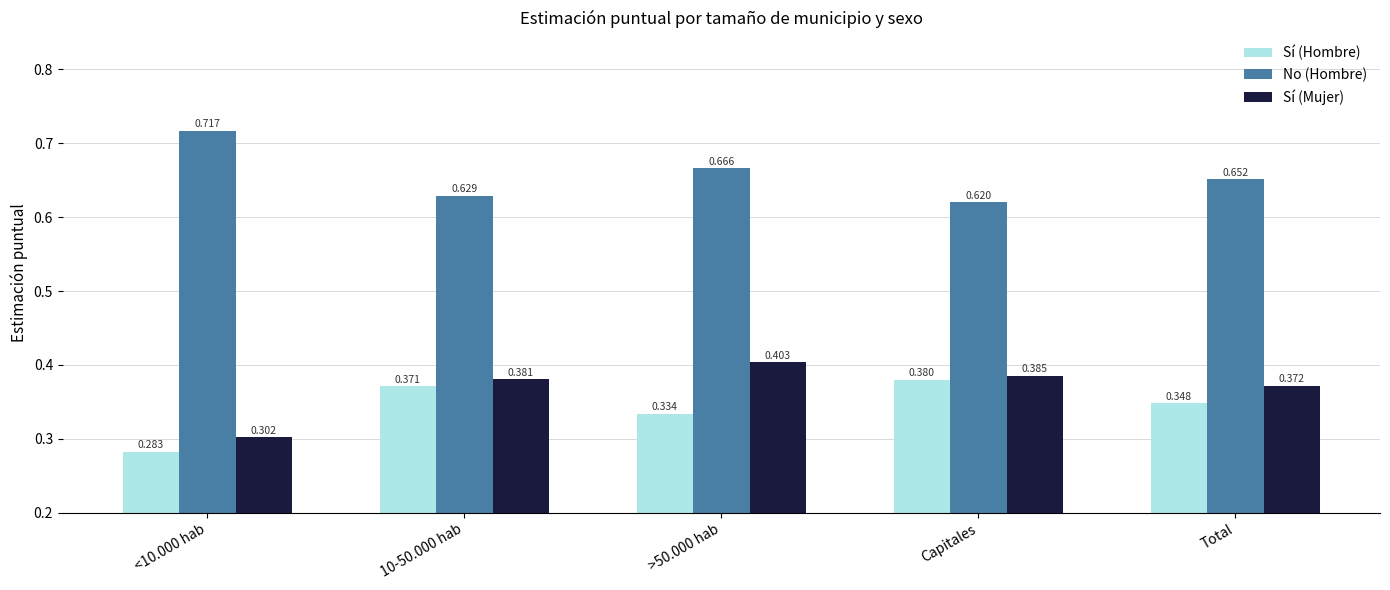

Between >50.000 hab and Total, which series saw the biggest shift?

Sí (Mujer)